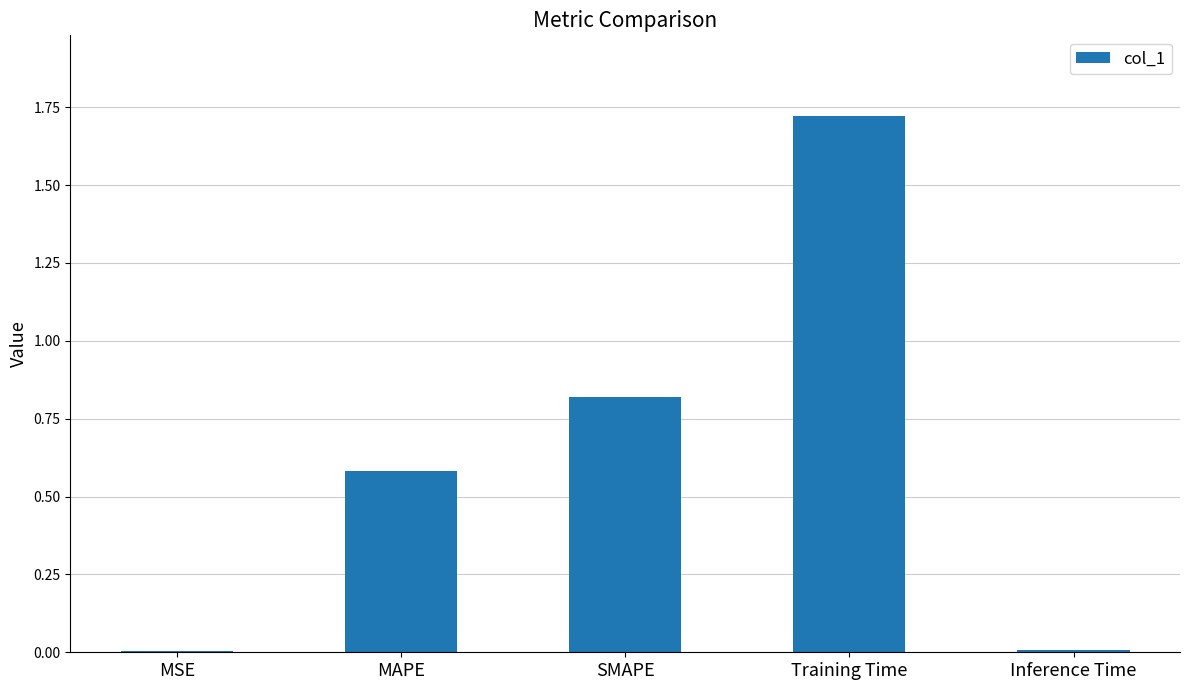

At which category does the chart reach its peak across all series?

Training Time